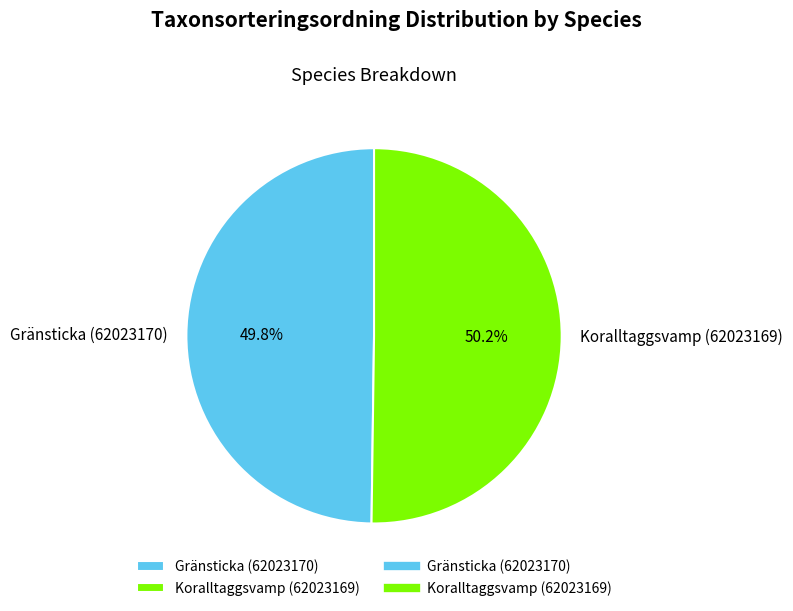

Is it true that Koralltaggsvamp (62023169) is 50% of the pie?

True